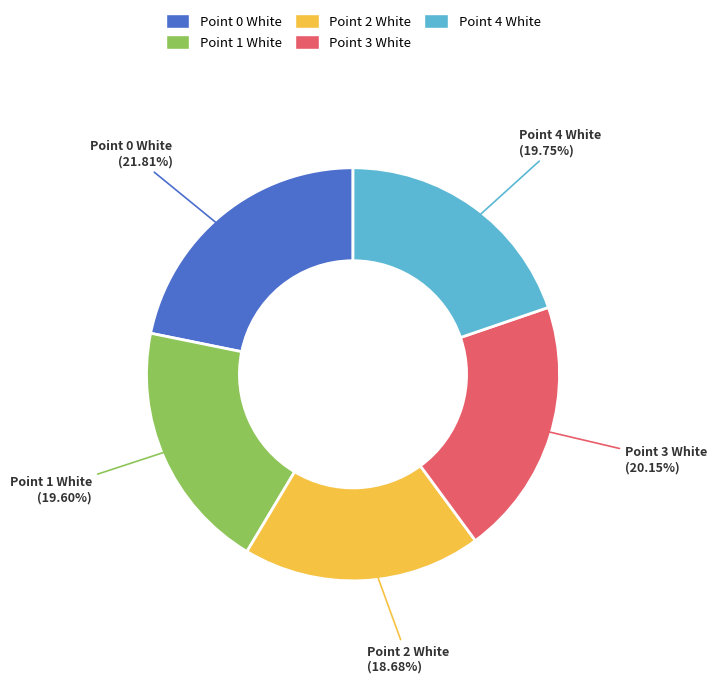

Is the sum of Point 4 White and Point 3 White greater than half?

No